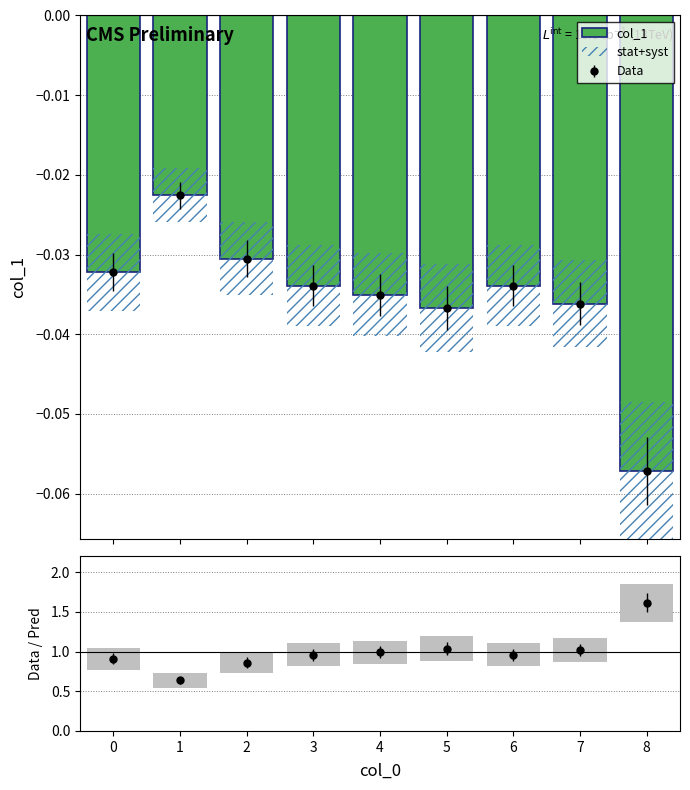

At which category is the sum across all series the highest?

8